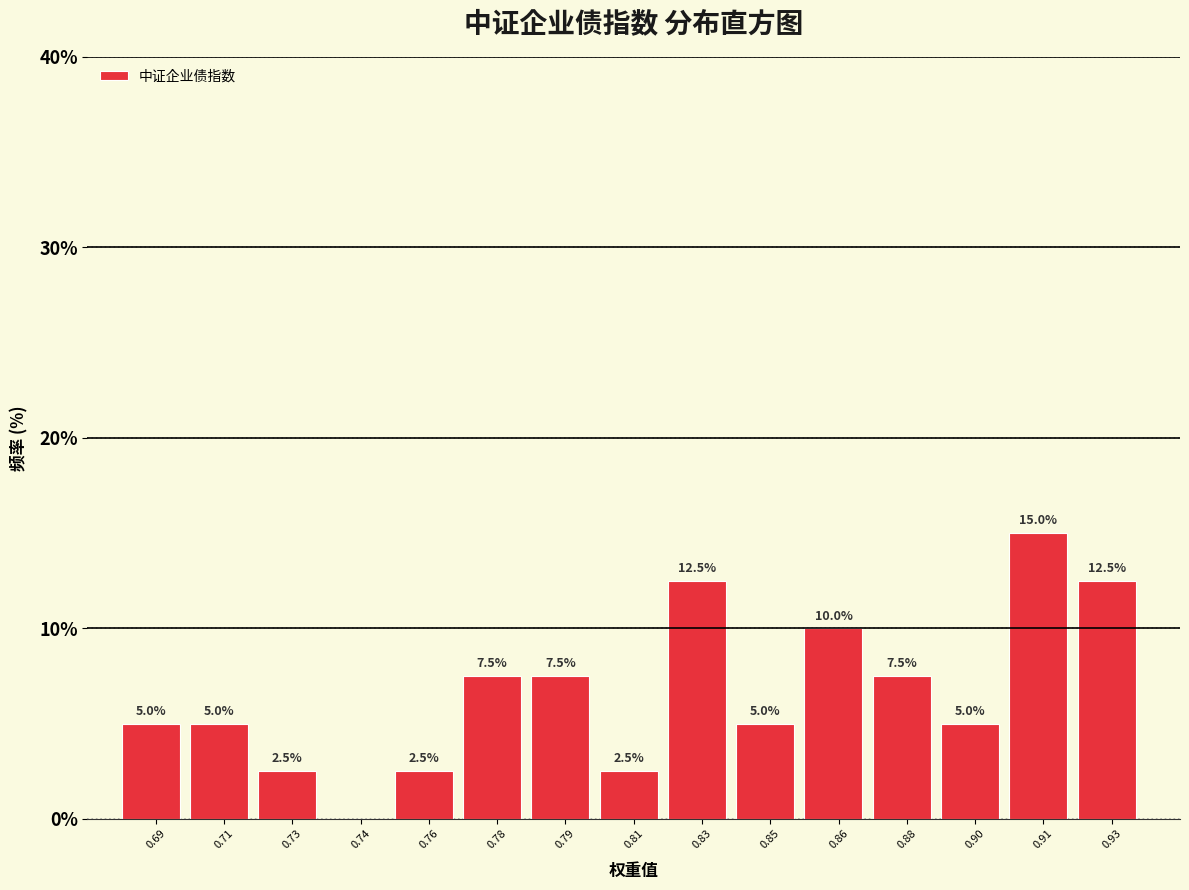

Is it true that the value at 0.81 is 2.5?

True